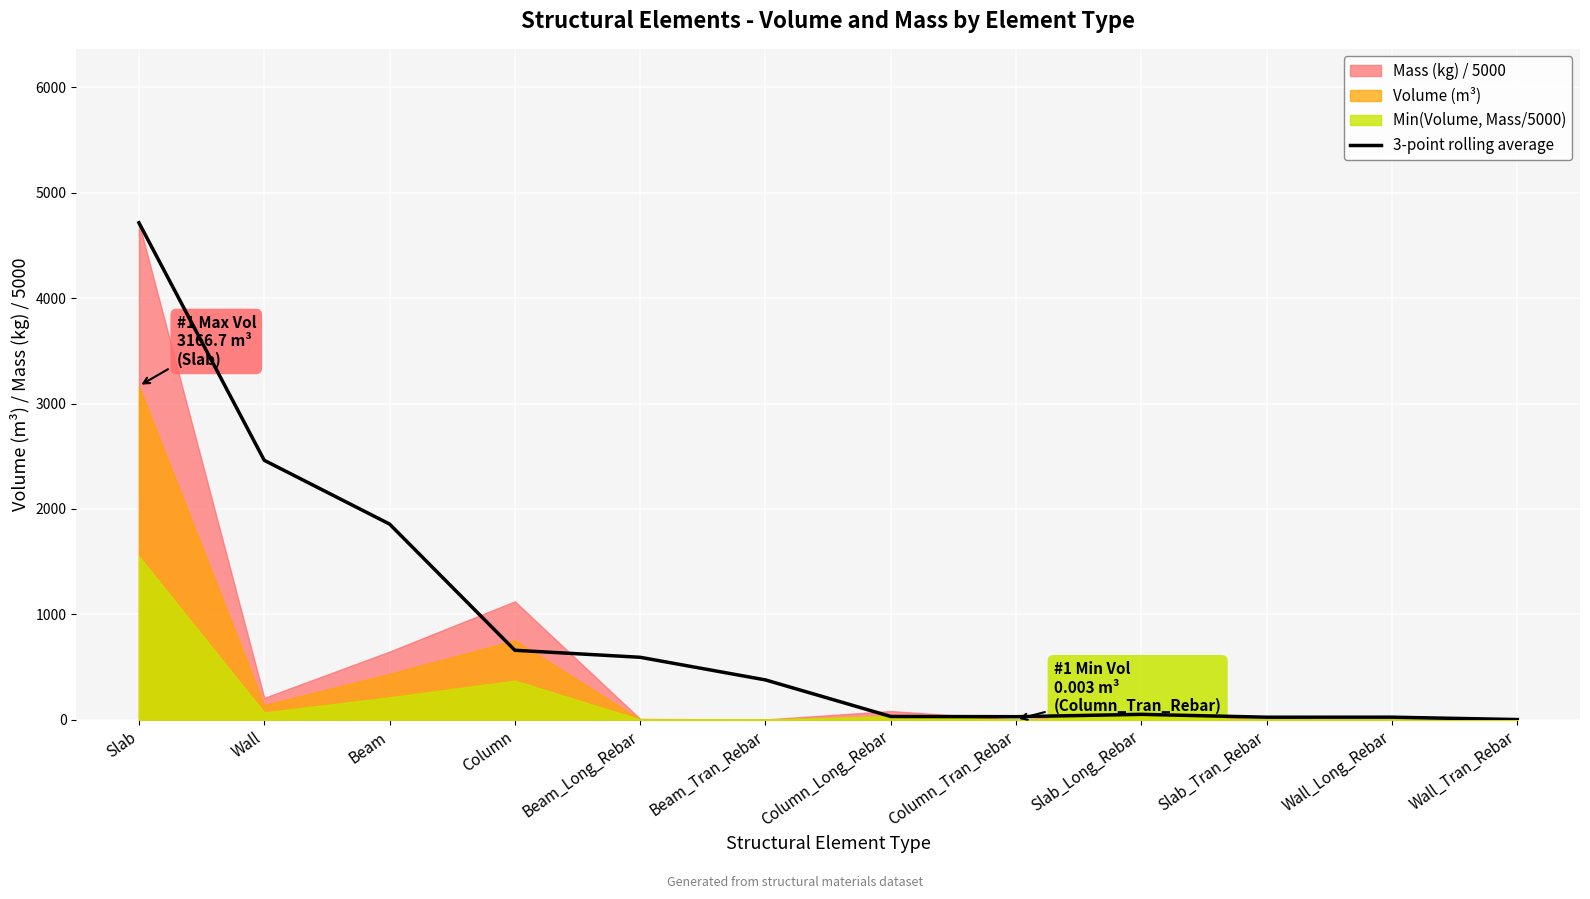

How many interior local peaks (higher than both neighbors) does the data have?

2